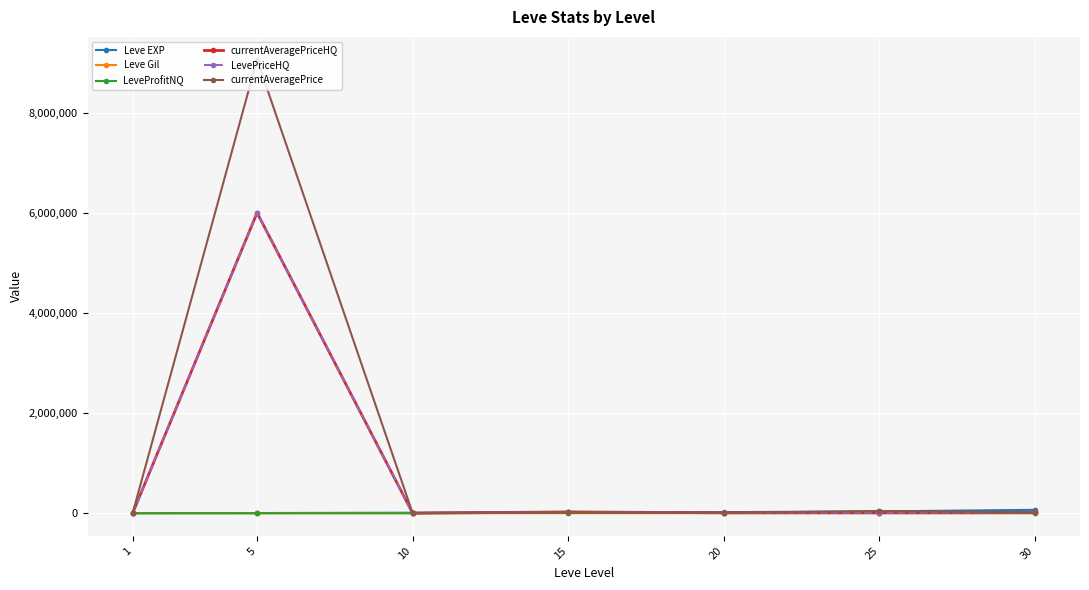

How many lines are shown in the chart?

6